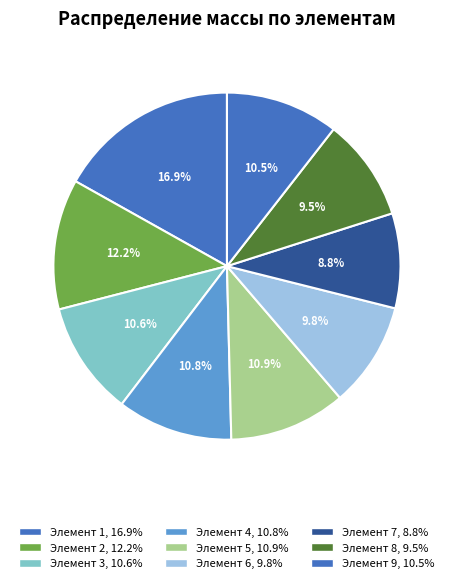

Count the number of slices in the pie.

9